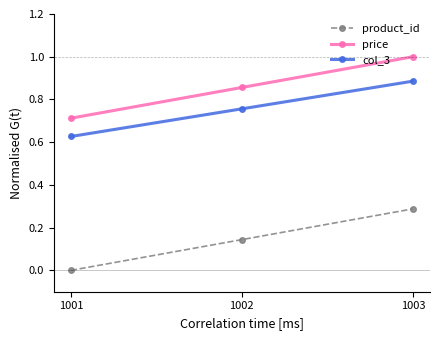

The value of price at 1001 is 1.3. True or false?

False